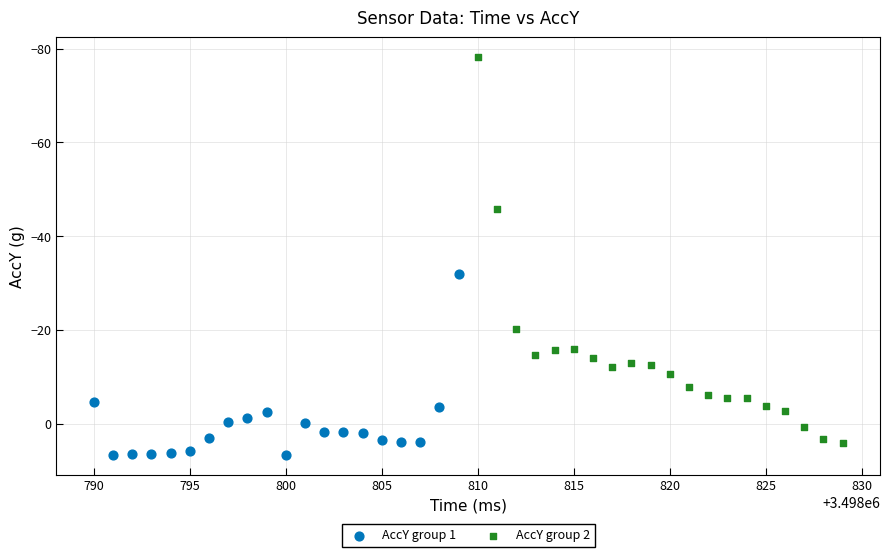

Which series reaches the minimum Y coordinate?

AccY group 2